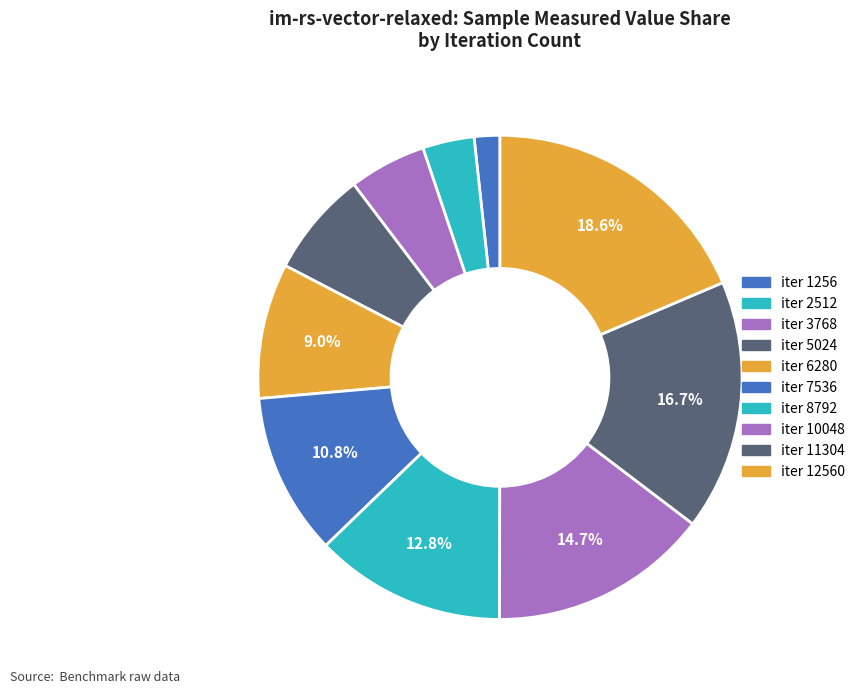

What is the largest slice in the pie chart?

12560